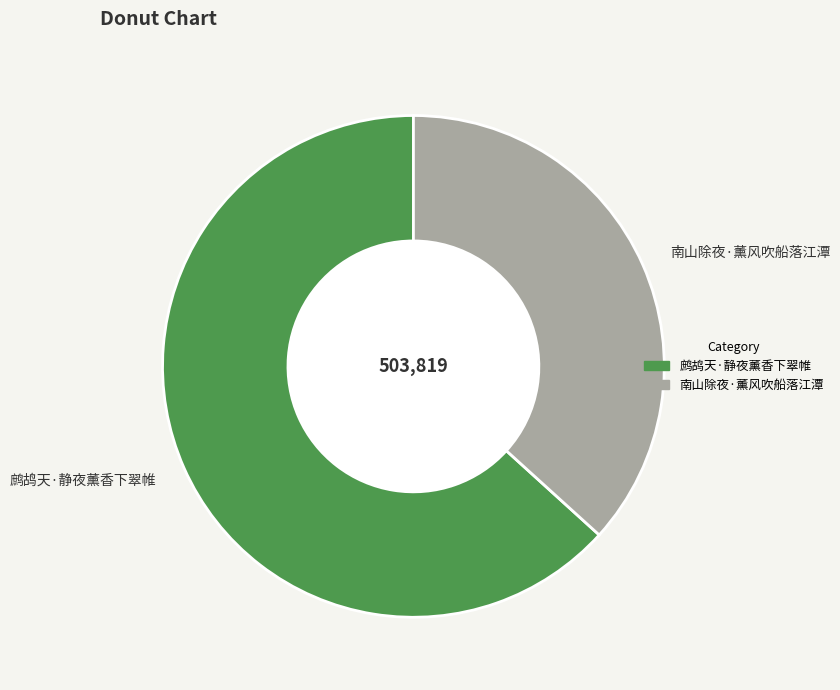

Approximately how many times larger is the value at 鹧鸪天·静夜薰香下翠帷 compared to 南山除夜·薰风吹船落江潭?

1.7